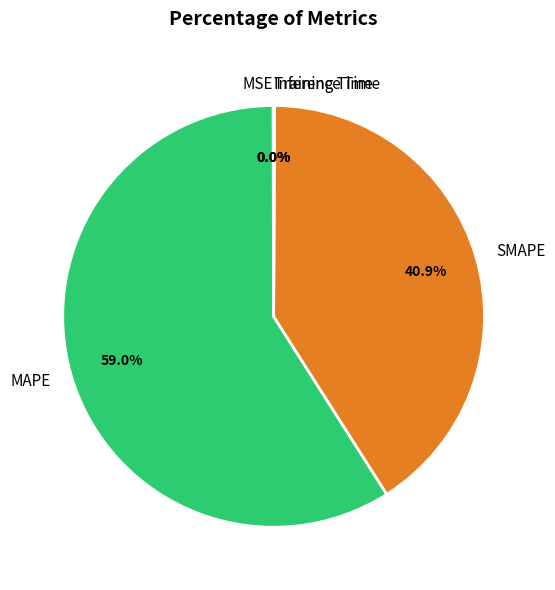

Is there a majority slice in this chart?

Yes